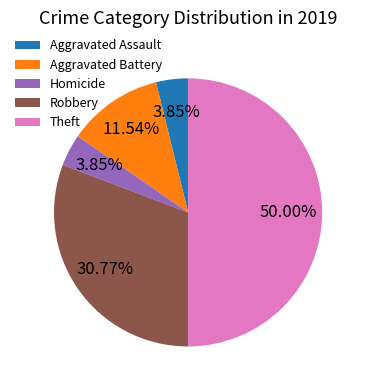

Which category has the biggest portion of the pie?

Theft